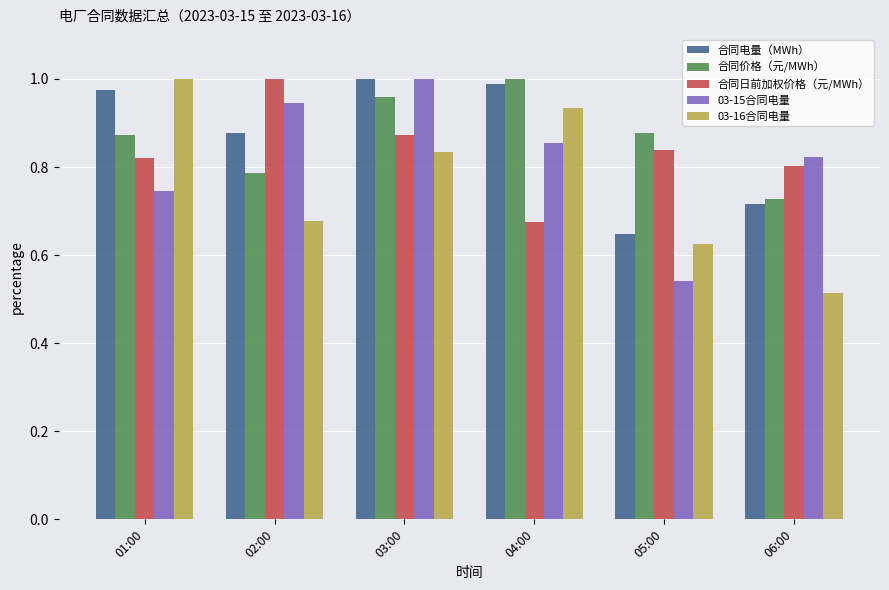

How many groups of bars are there?

6